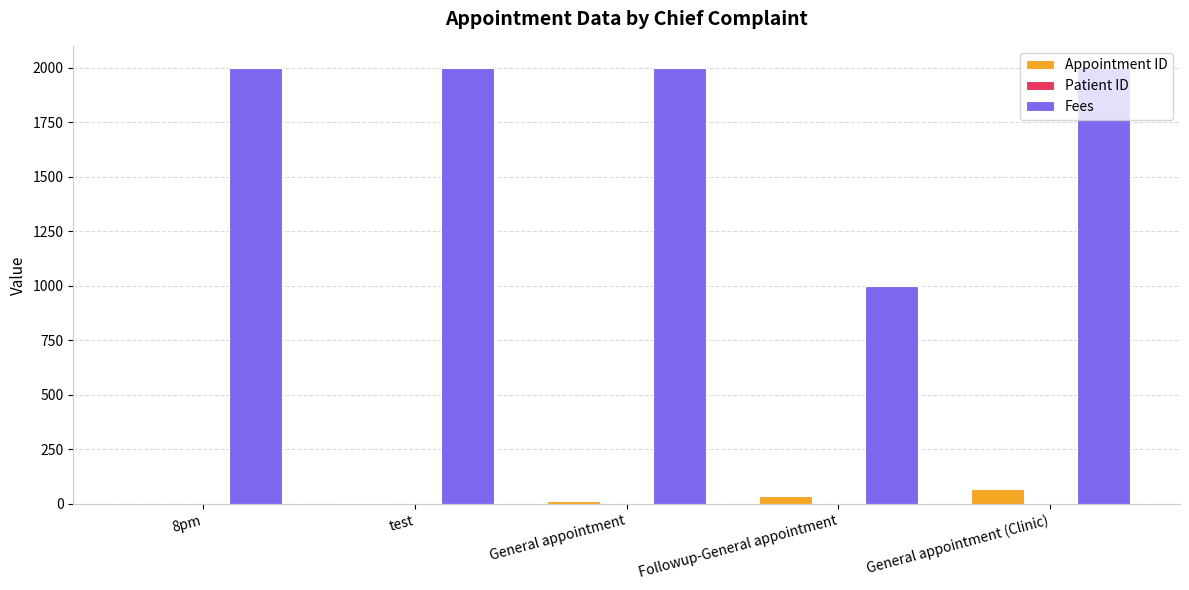

What is the maximum value for Fees?

2000